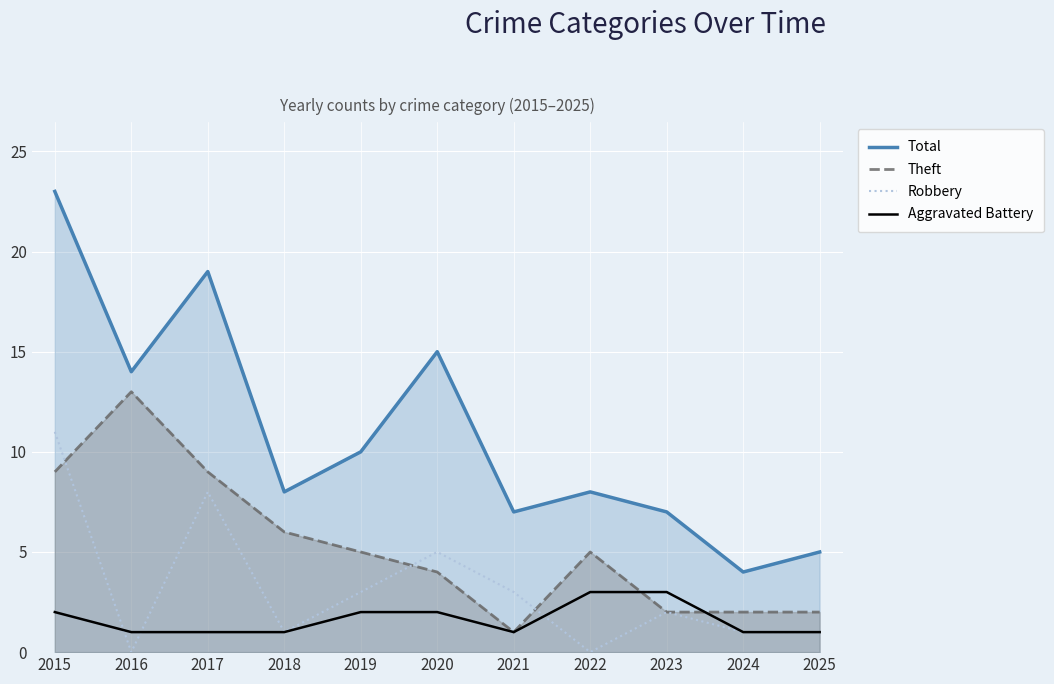

Which series ends up on top after the final intersection of Theft and Robbery?

Theft